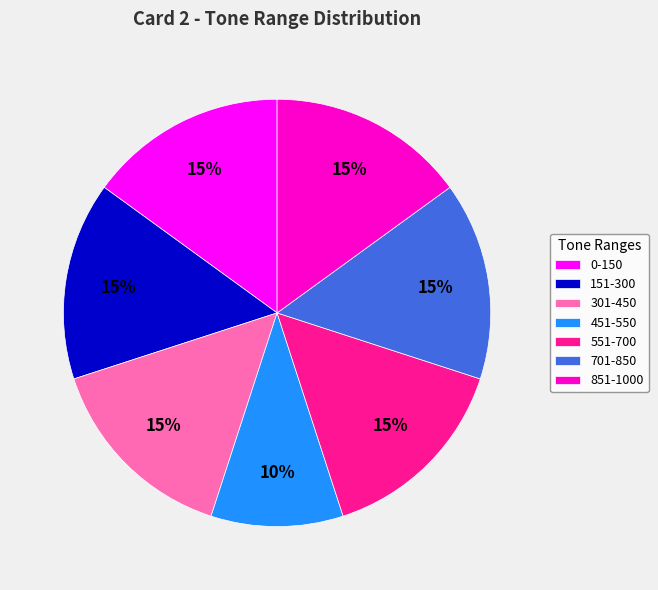

To the nearest percent, what portion does 301-450 represent?

15%